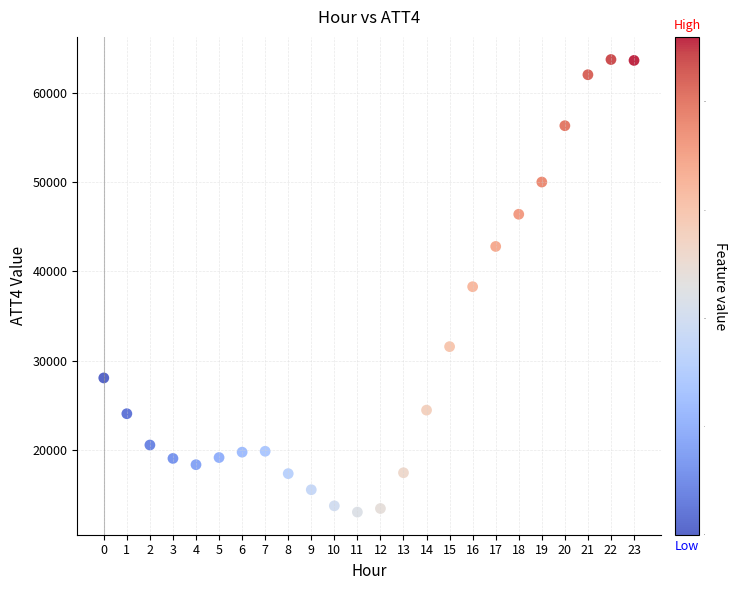

What is the range of Y values (max minus min)?

50600